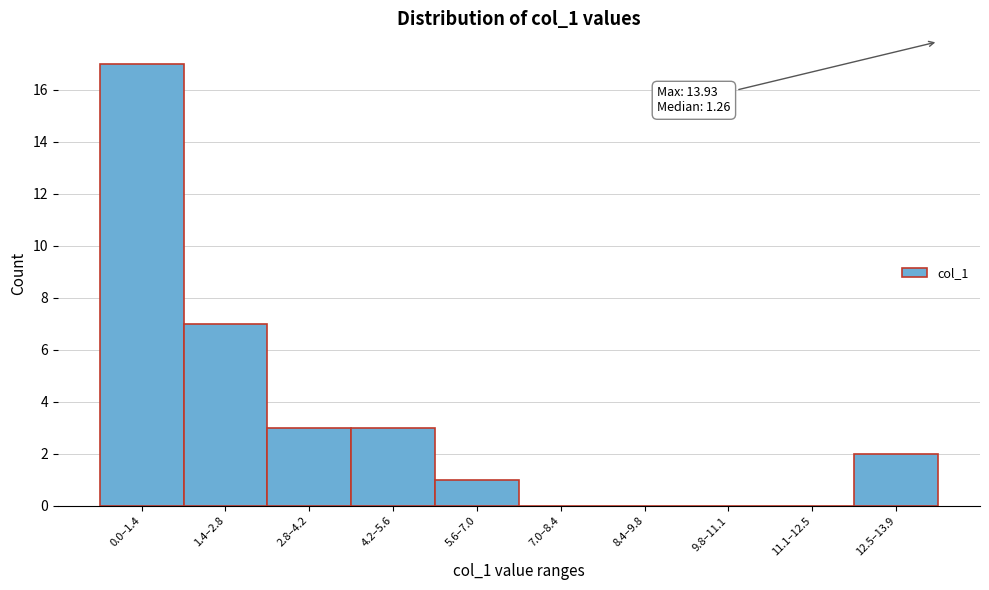

Reading left to right, what are all the values shown in this chart?

0.0–1.4=17	1.4–2.8=7	2.8–4.2=3	4.2–5.6=3	5.6–7.0=1	7.0–8.4=0	8.4–9.8=0	9.8–11.1=0	11.1–12.5=0	12.5–13.9=2